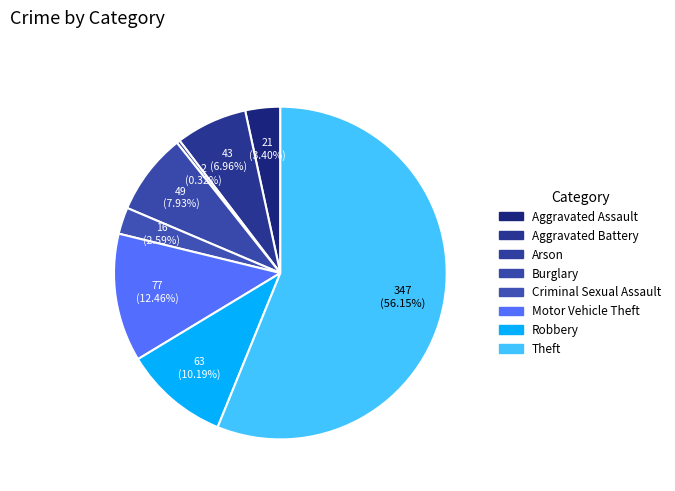

Is there a majority slice in this chart?

Yes